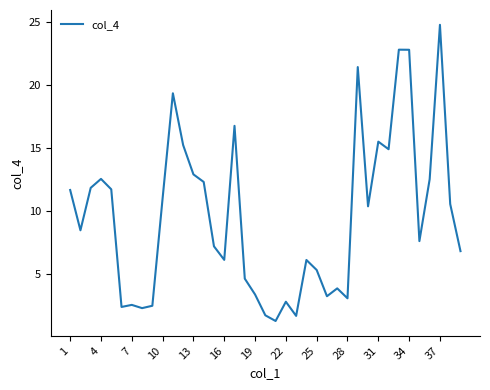

What is the smallest value displayed?

1.2